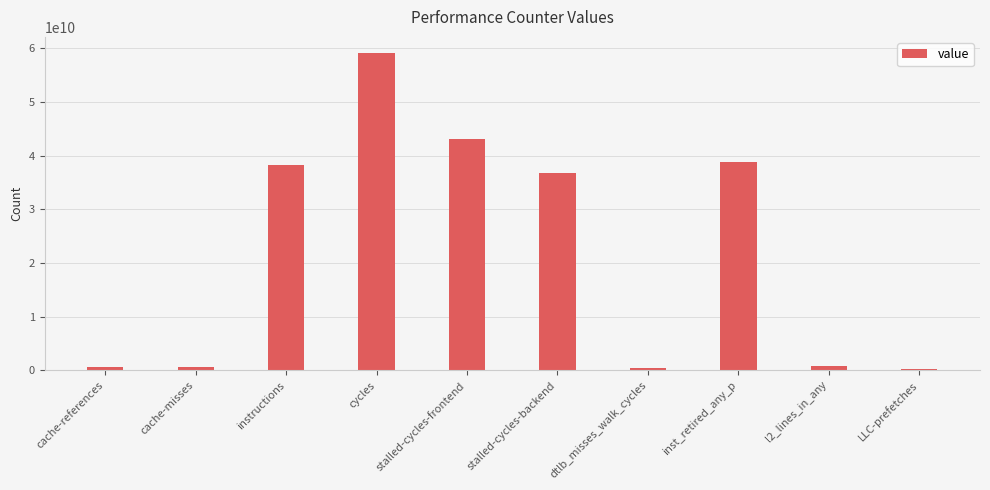

What position from the right is cache-misses?

9